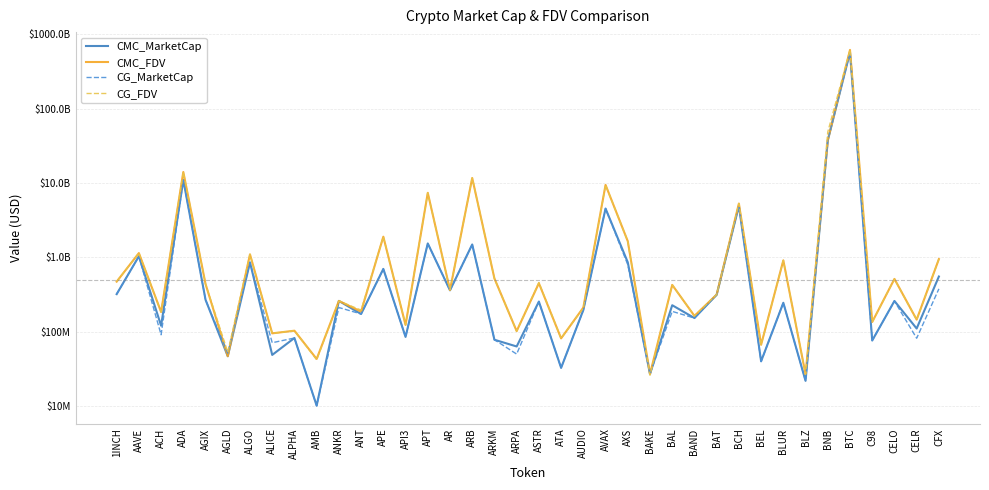

At which category is the sum across all series the highest?

BTC